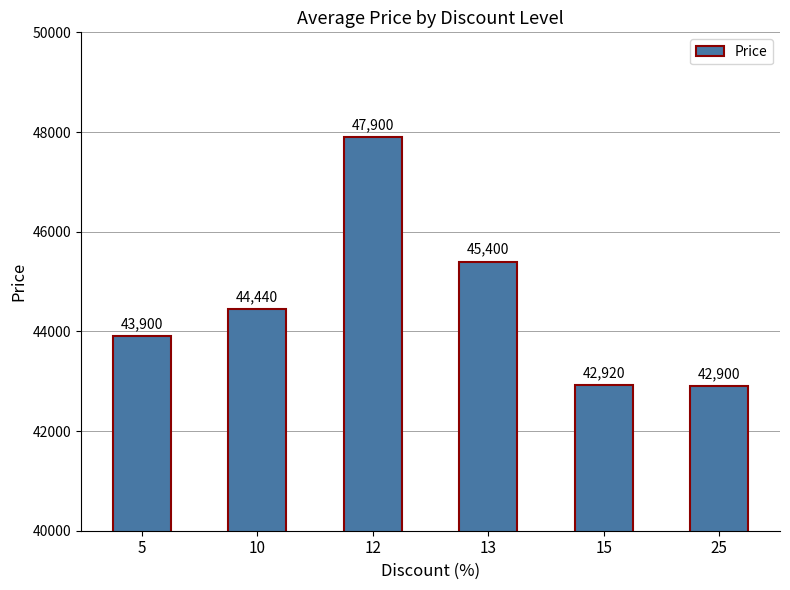

Does the chart contain stacked bars?

No